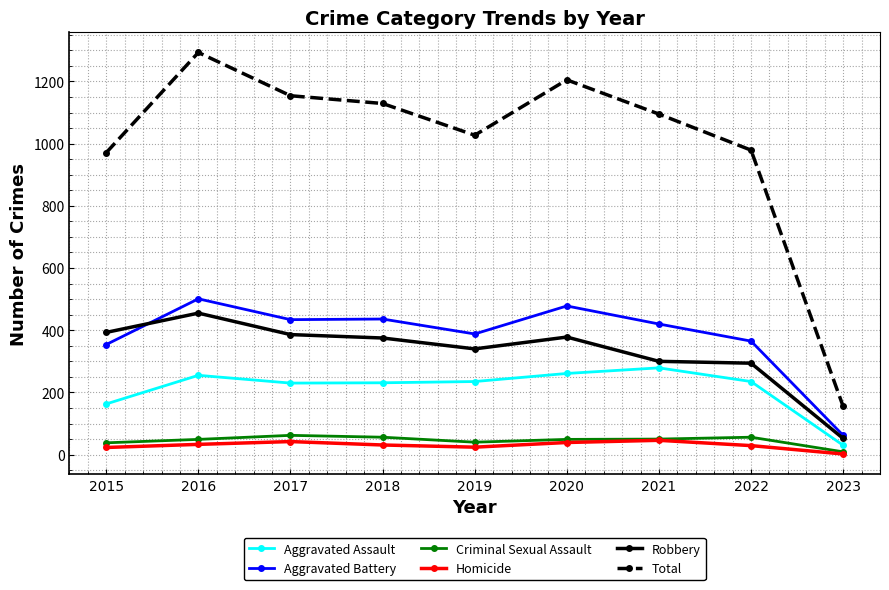

Where does the Aggravated Battery series first go above 420?

2016